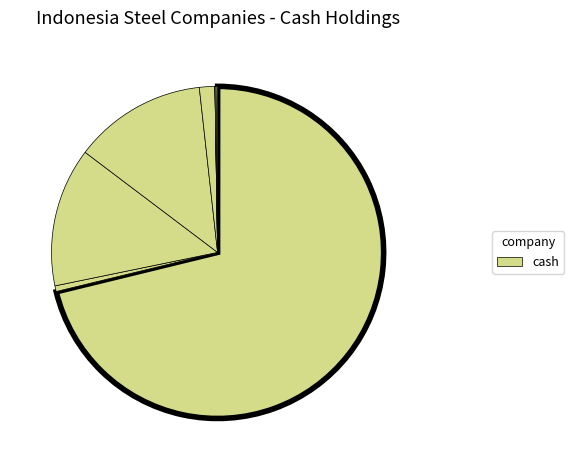

To the nearest percent, what is the difference between the largest and smallest slice percentages?

71%